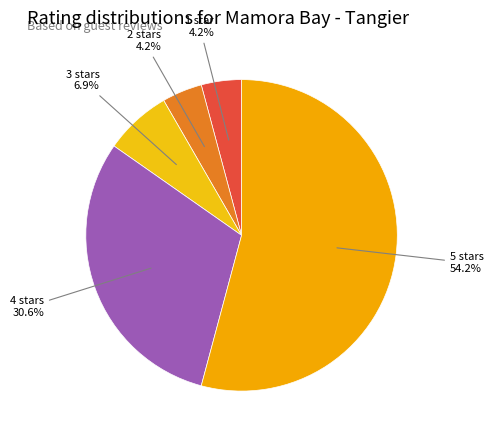

Is there any slice that represents more than half of the pie?

Yes